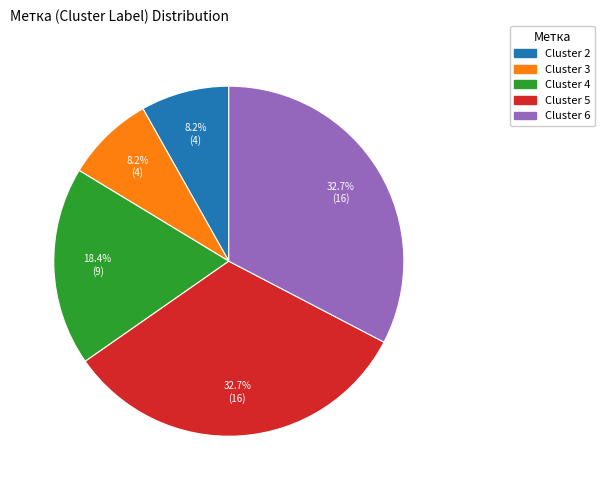

How many slices are in this pie chart?

5